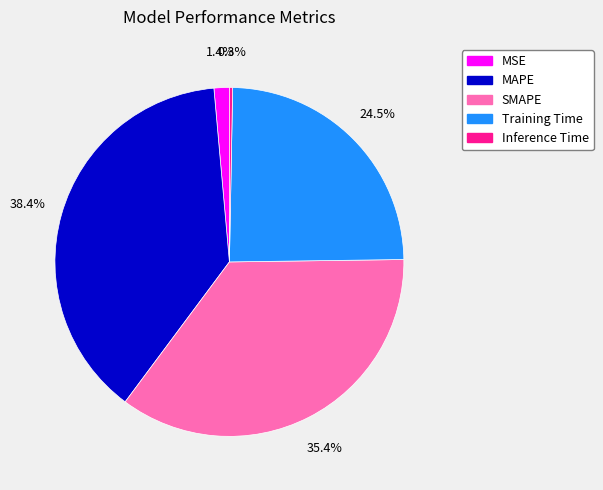

Does MAPE represent more than half of the total?

No